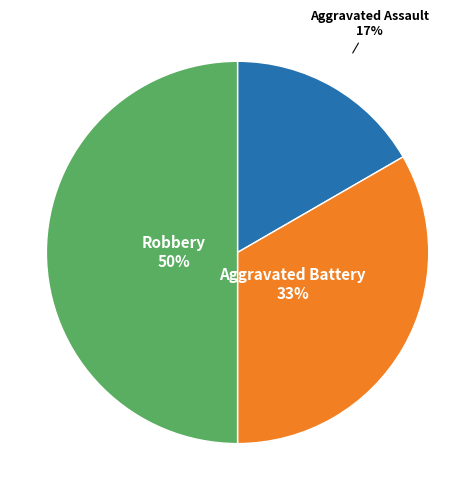

To the nearest percent, what is the difference between the largest and smallest slice percentages?

33%